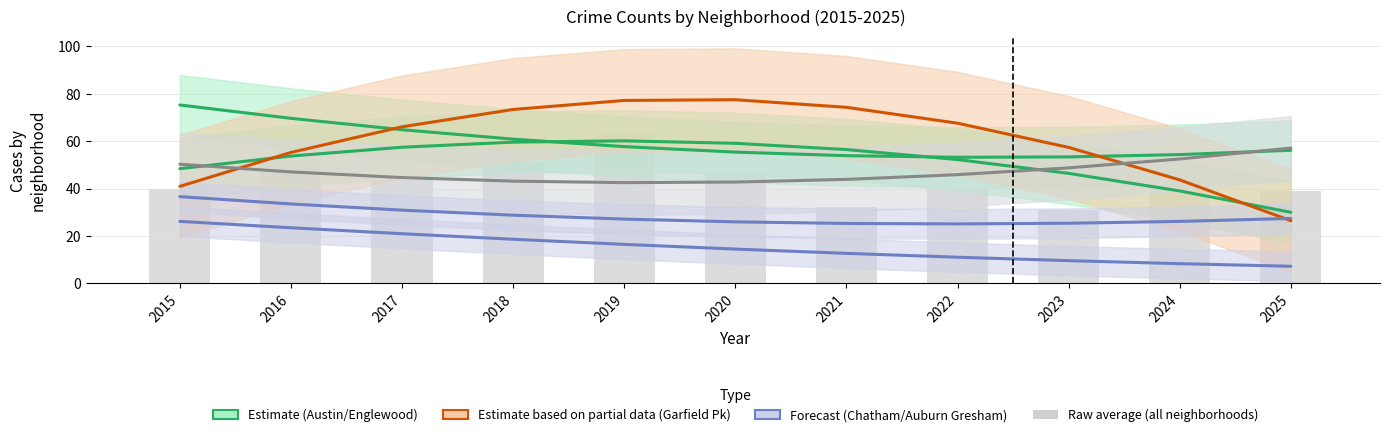

Does the chart contain any negative values?

No